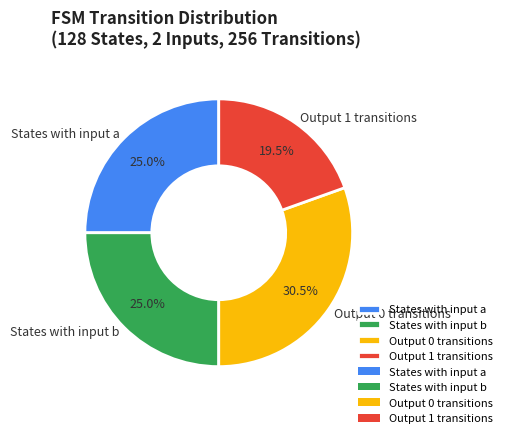

Approximately how many times larger is the value at Output 1 transitions compared to States with input b?

0.8